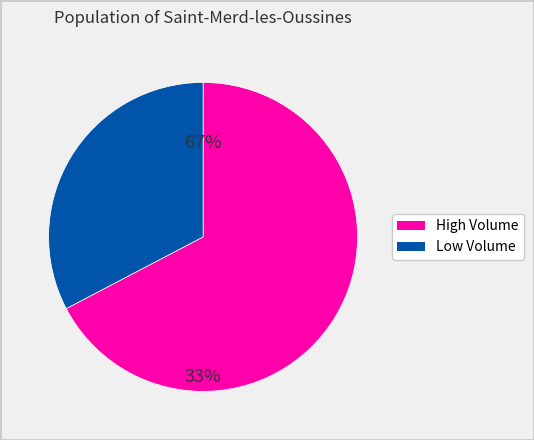

True or false: 2018-02-05 accounts for 1% of the total.

False